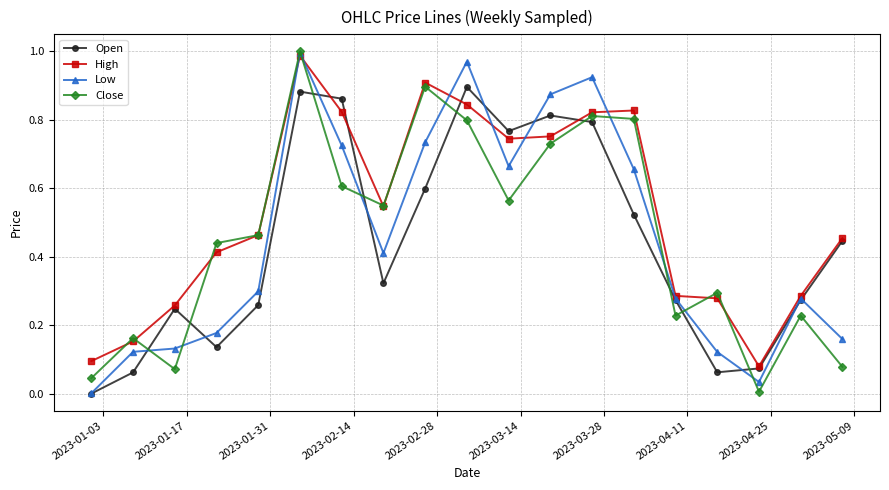

How many interior local peaks does the Close series have?

6